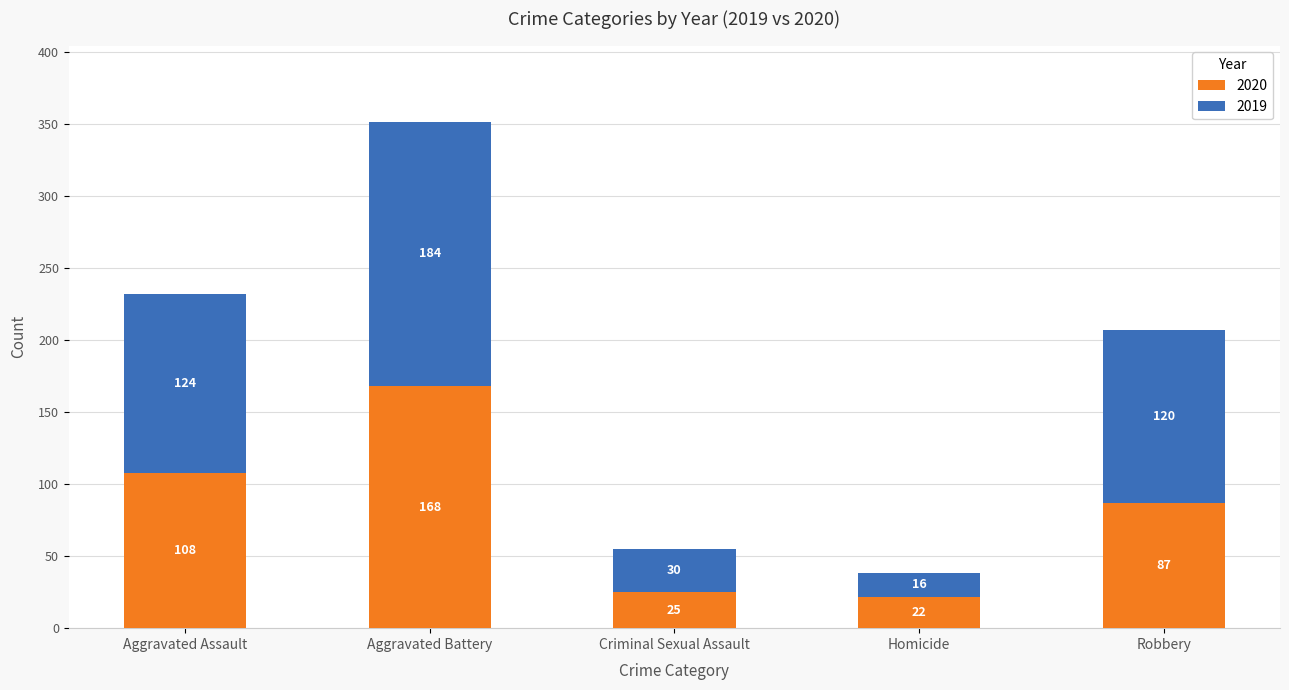

What is the total value across all series at Robbery?

207